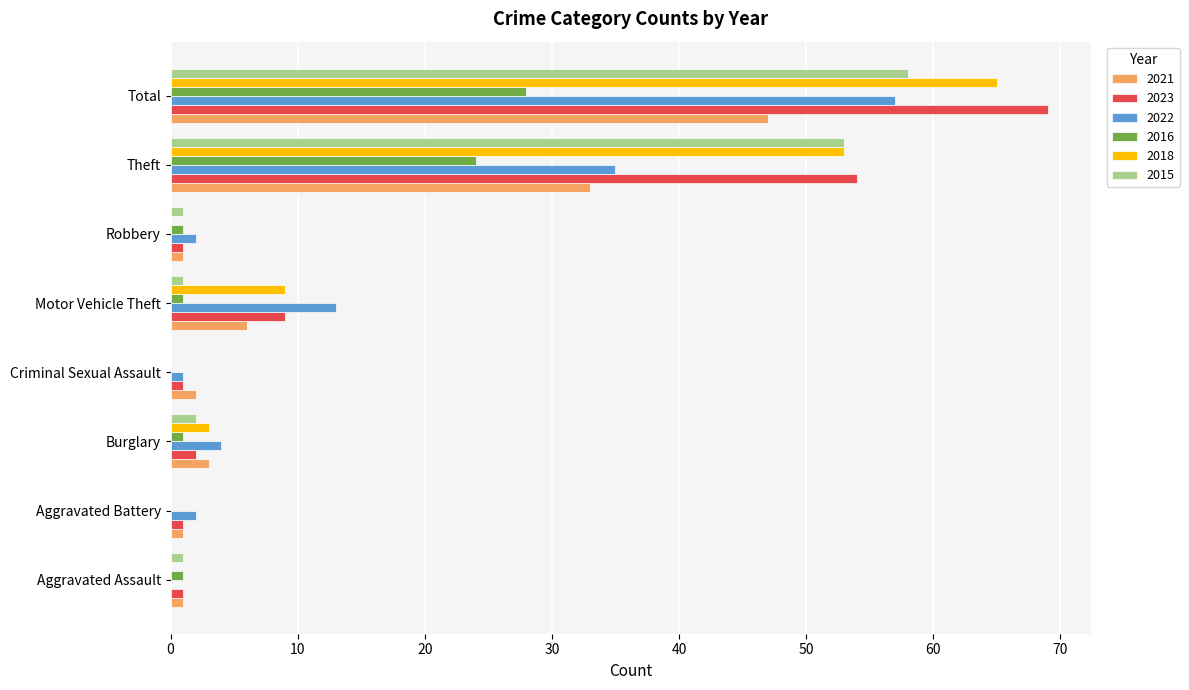

At which category does the chart reach its peak across all series?

Total